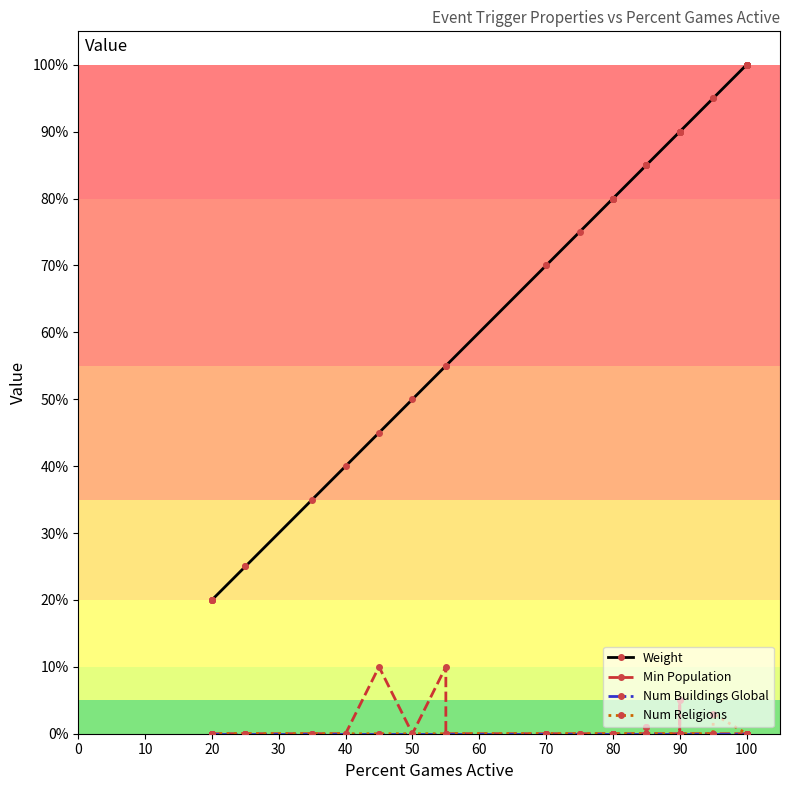

What is the label of the 31st point from the left?

30